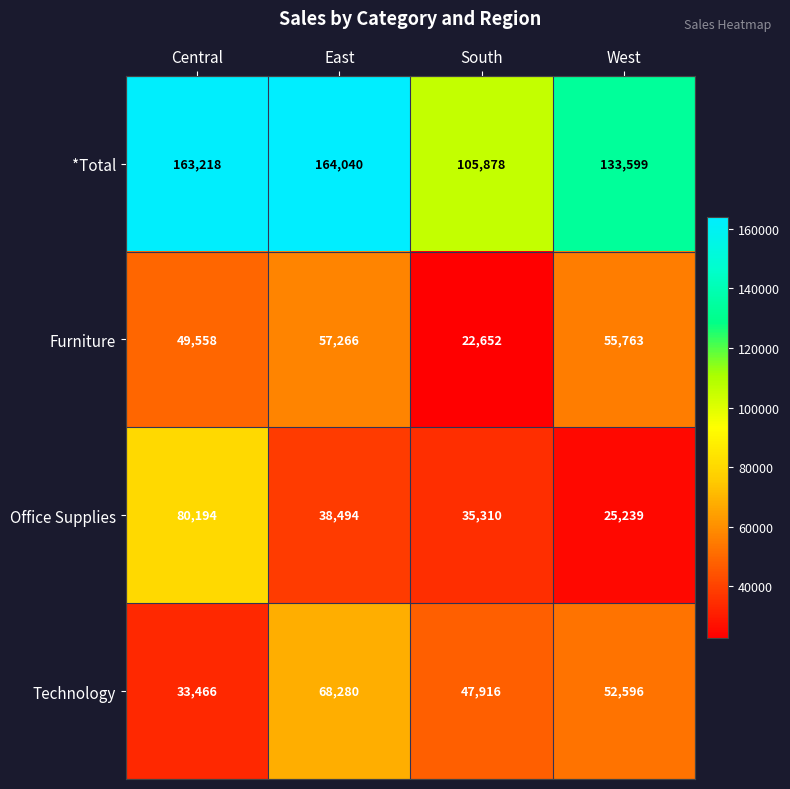

Rank the series by their maximum value, from lowest to highest.

Furniture, Technology, Office Supplies, *Total